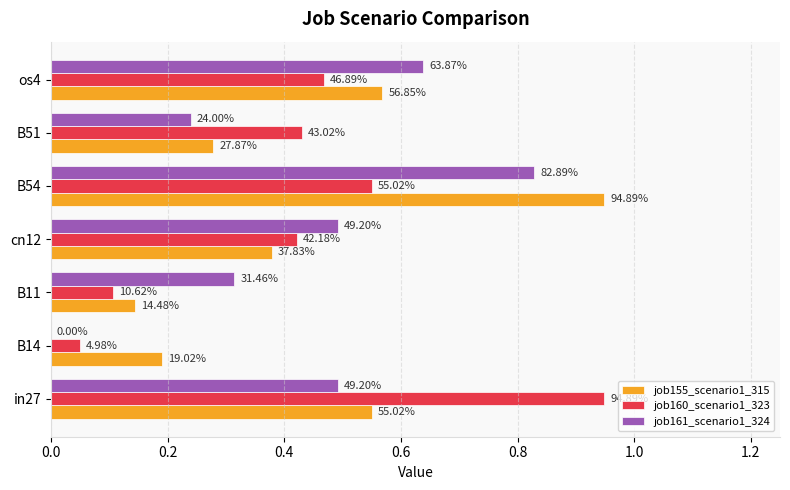

What are all the series names shown in the legend?

job155_scenario1_315, job160_scenario1_323, job161_scenario1_324